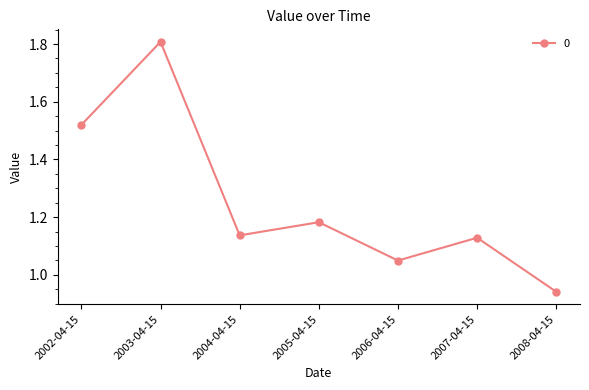

What position from the right is 2008-04-15?

1